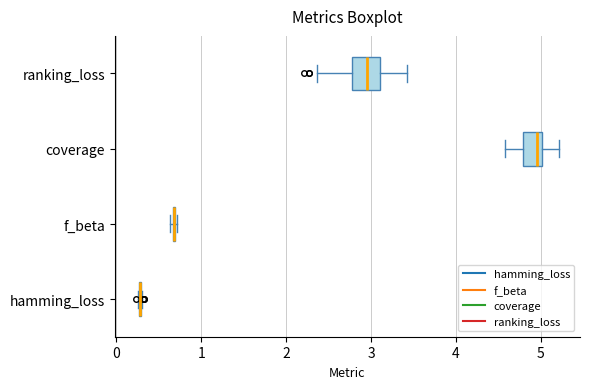

Where is the right edge of the box for ranking_loss on the x-axis? The values are not printed on the chart, so give them approximately, as read against the axis.

3.1